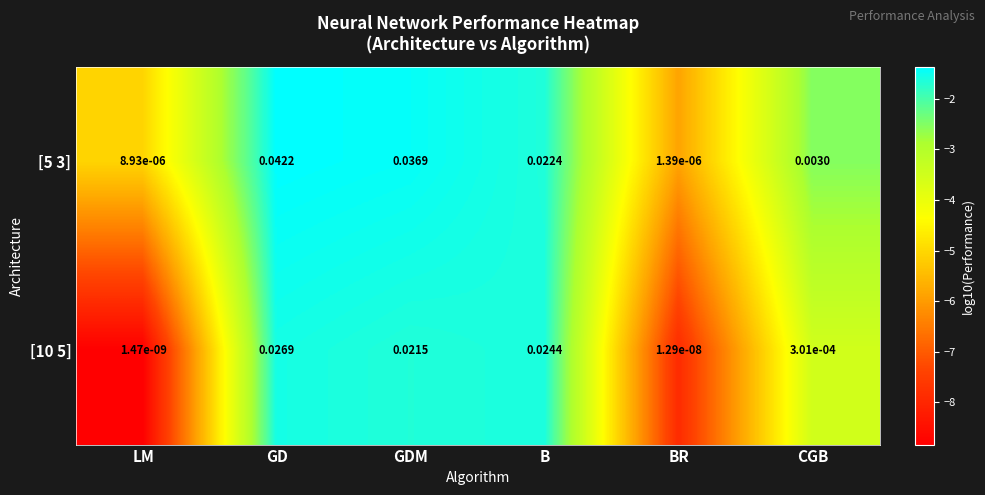

Between GDM and BR, which series saw the biggest shift?

[5 3]